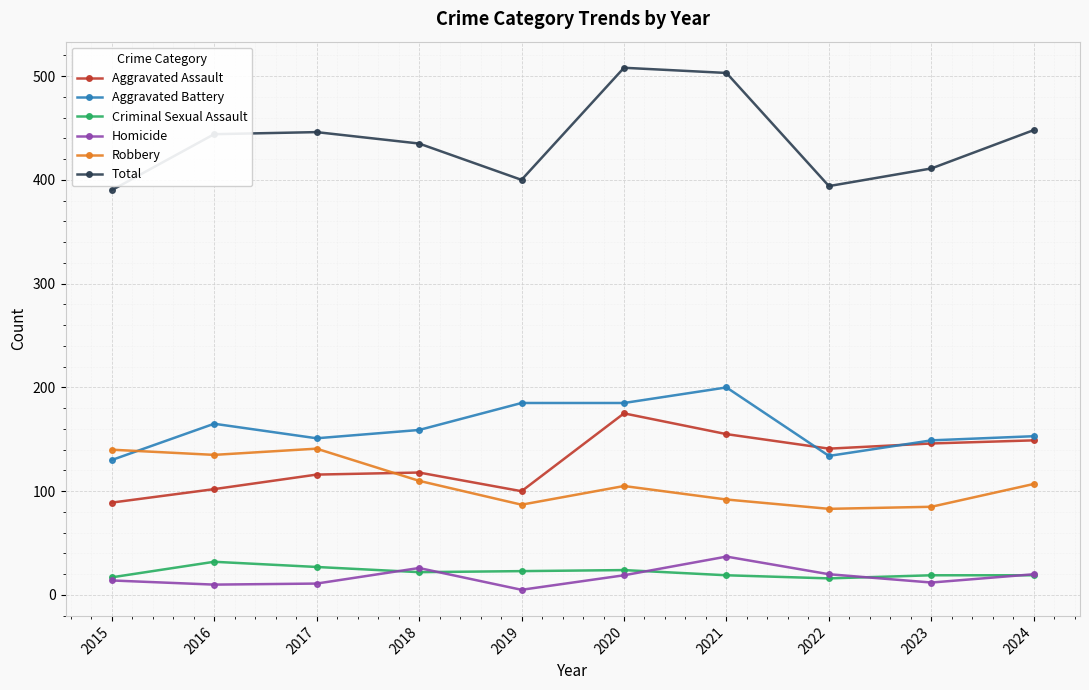

Between 2015 and 2020, which series saw the biggest shift?

Total